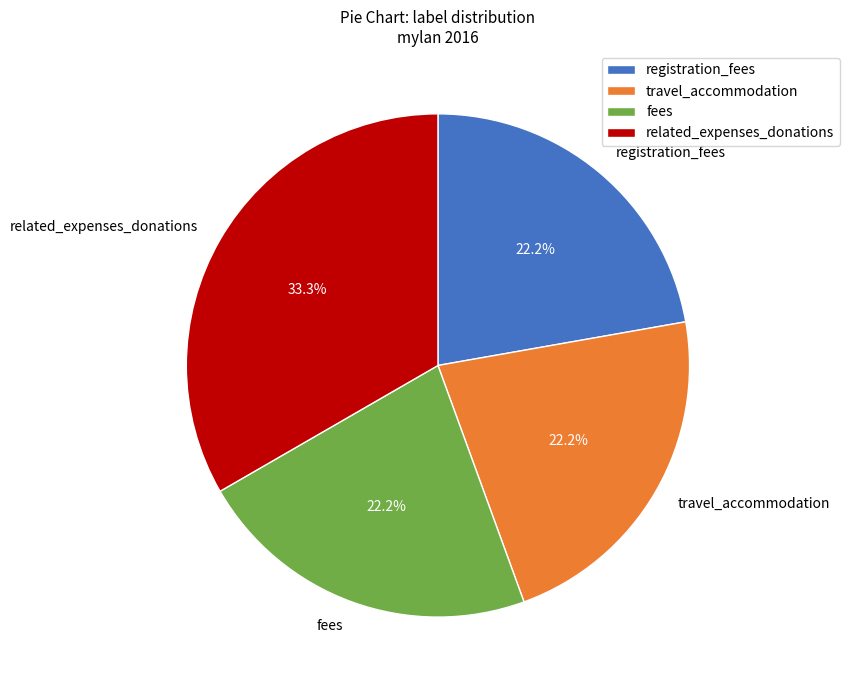

Between travel_accommodation and related_expenses_donations, which is larger?

related_expenses_donations